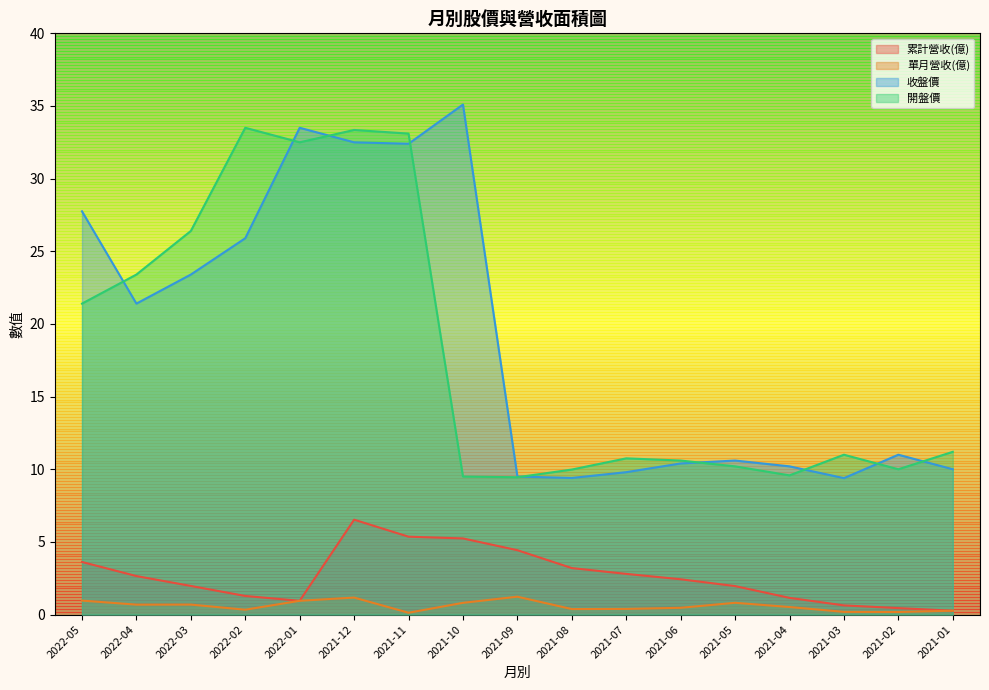

At which label does 收盤價 reach its minimum?

2021-03